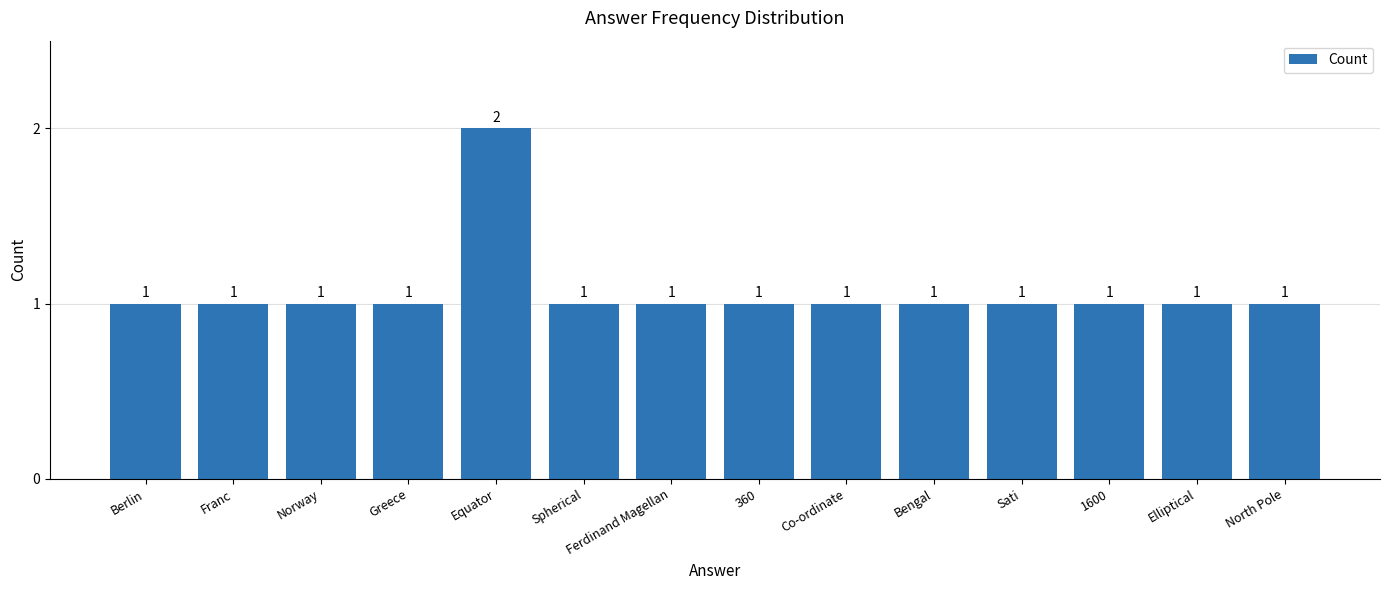

Reading left to right, extract all data points from this chart.

Berlin=1	Franc=1	Norway=1	Greece=1	Equator=2	Spherical=1	Ferdinand Magellan=1	360=1	Co-ordinate=1	Bengal=1	Sati=1	1600=1	Elliptical=1	North Pole=1